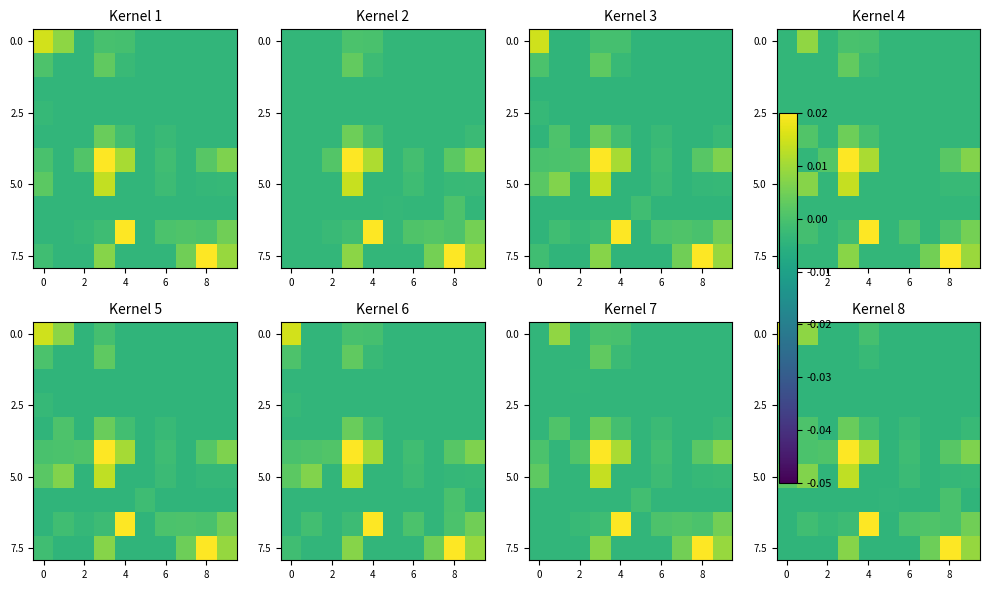

True or false: 0.0 has a value of -0.0 at 4.

True